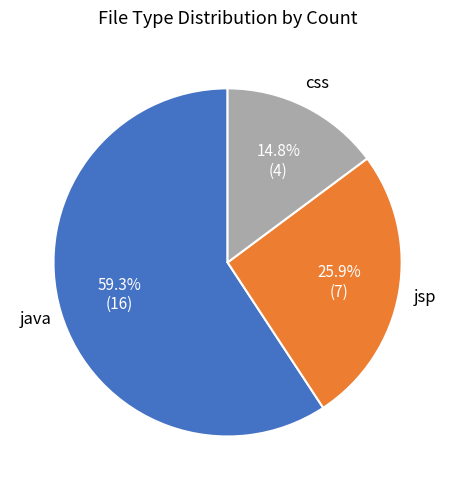

Is there a majority slice in this chart?

Yes